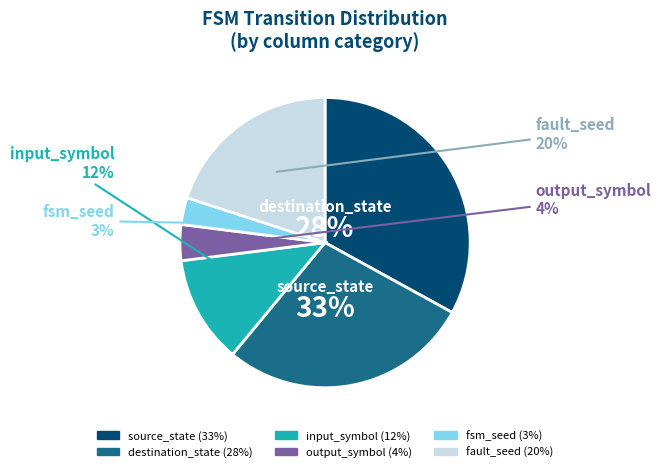

What is the ratio of the value at input_symbol to the value at source_state?

0.4